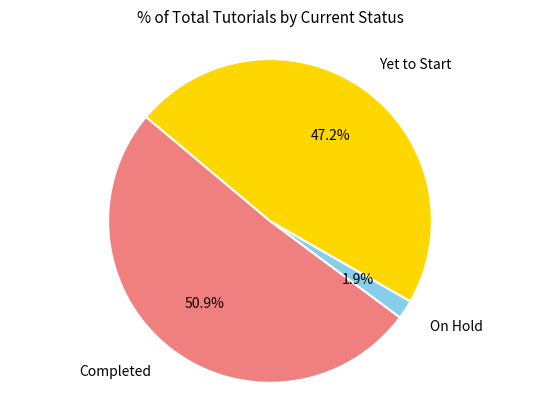

Is there any slice that represents more than half of the pie?

Yes